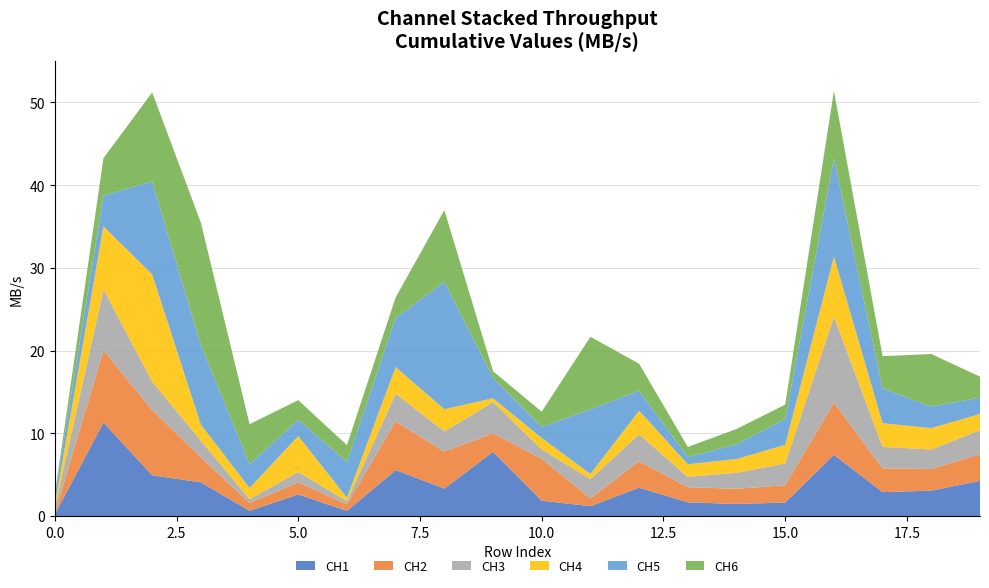

Reading left to right, extract all data points from this chart.

CH1: 0.2	11.3	4.9	4.1	0.6	2.6	0.6	5.6	3.3	7.8	1.9	1.2	3.4	1.7	1.5	1.6	7.4	2.9	3.1	4.2
CH2: 0.1	8.8	7.9	3.0	0.9	1.4	0.8	5.9	4.5	2.2	5.1	0.9	3.2	1.8	1.8	2.1	6.3	2.9	2.6	3.2
CH3: 0.6	7.3	3.5	2.0	0.5	1.3	0.4	3.3	2.5	3.8	1.1	2.3	3.3	1.2	1.9	2.6	10.4	2.6	2.4	2.9
CH4: 0.4	7.6	13.0	1.9	1.4	4.3	0.4	3.2	2.7	0.5	1.4	0.6	2.8	1.5	1.7	2.3	7.3	2.9	2.6	1.9
CH5: 1.1	3.7	11.2	9.6	2.9	2.0	4.3	5.9	15.4	2.5	1.3	7.8	2.4	0.9	1.8	3.1	11.9	4.2	2.6	2.0
CH6: 0.2	4.5	10.8	14.8	4.8	2.4	2.0	2.5	8.7	0.8	1.9	8.8	3.3	1.2	1.8	1.7	8.1	3.9	6.4	2.5